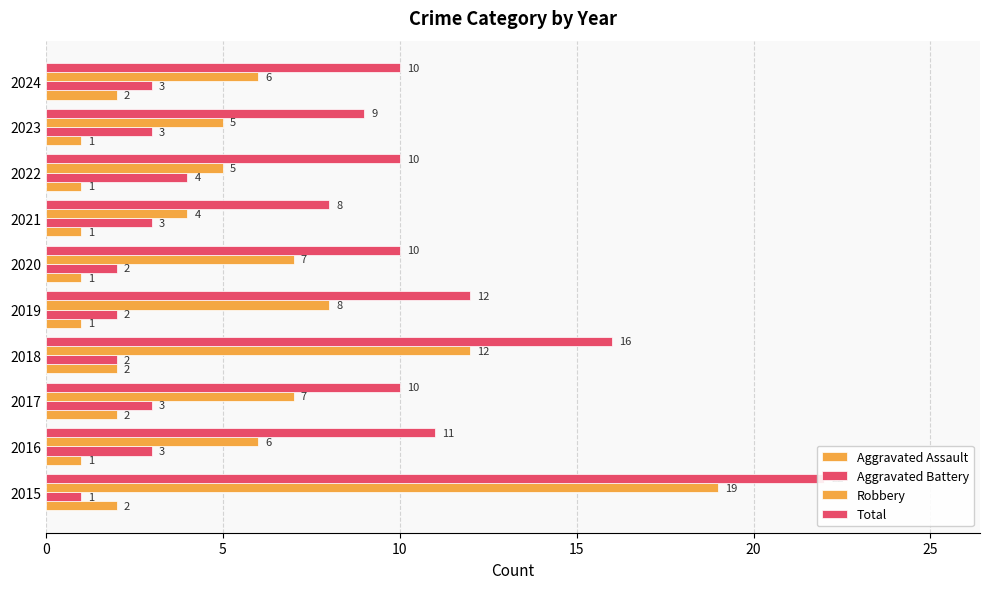

What is the difference between the highest and lowest values at 2021?

7